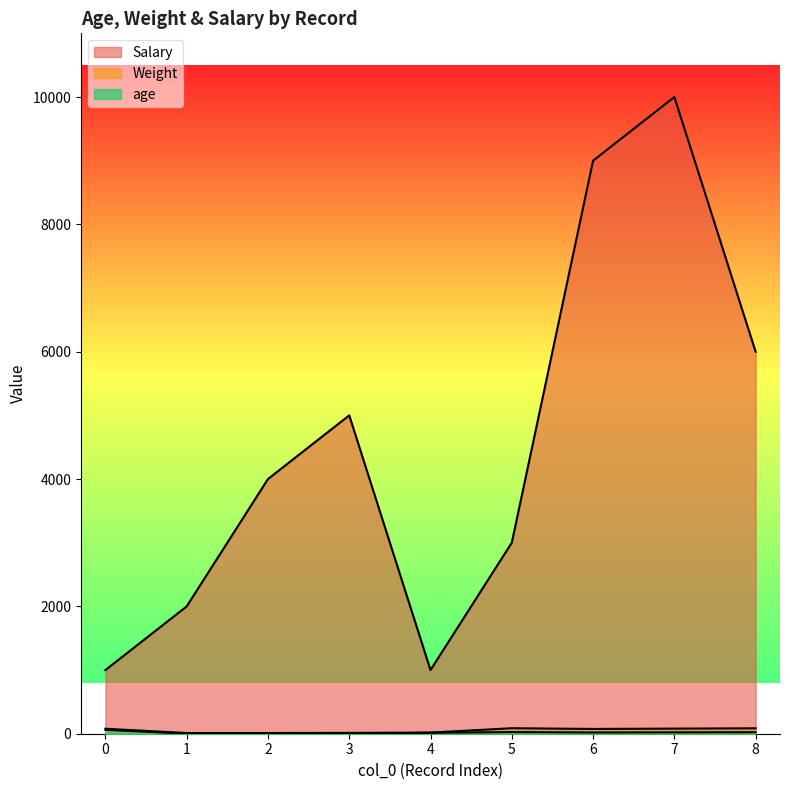

What are all the series names shown in the legend?

age, Weight, Salary